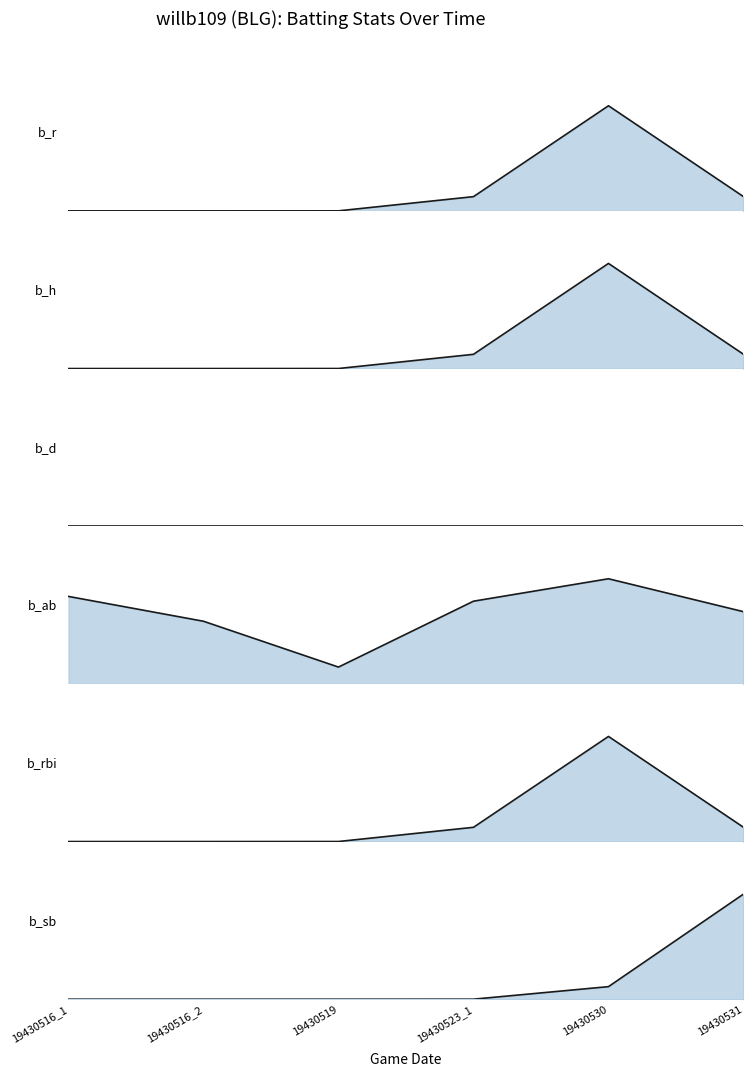

What is the label of the 4th point from the right?

19430519